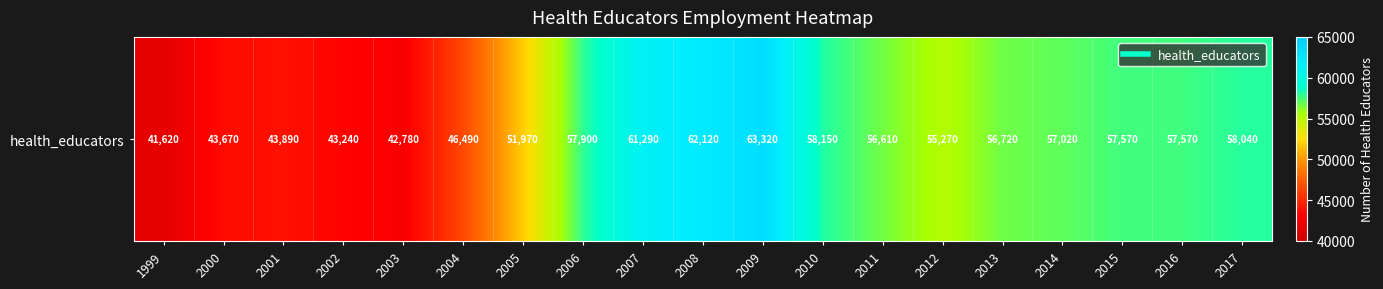

Rank the categories by value from lowest to highest.

1999, 2003, 2002, 2000, 2001, 2004, 2005, 2012, 2011, 2013, 2014, 2015, 2016, 2006, 2017, 2010, 2007, 2008, 2009